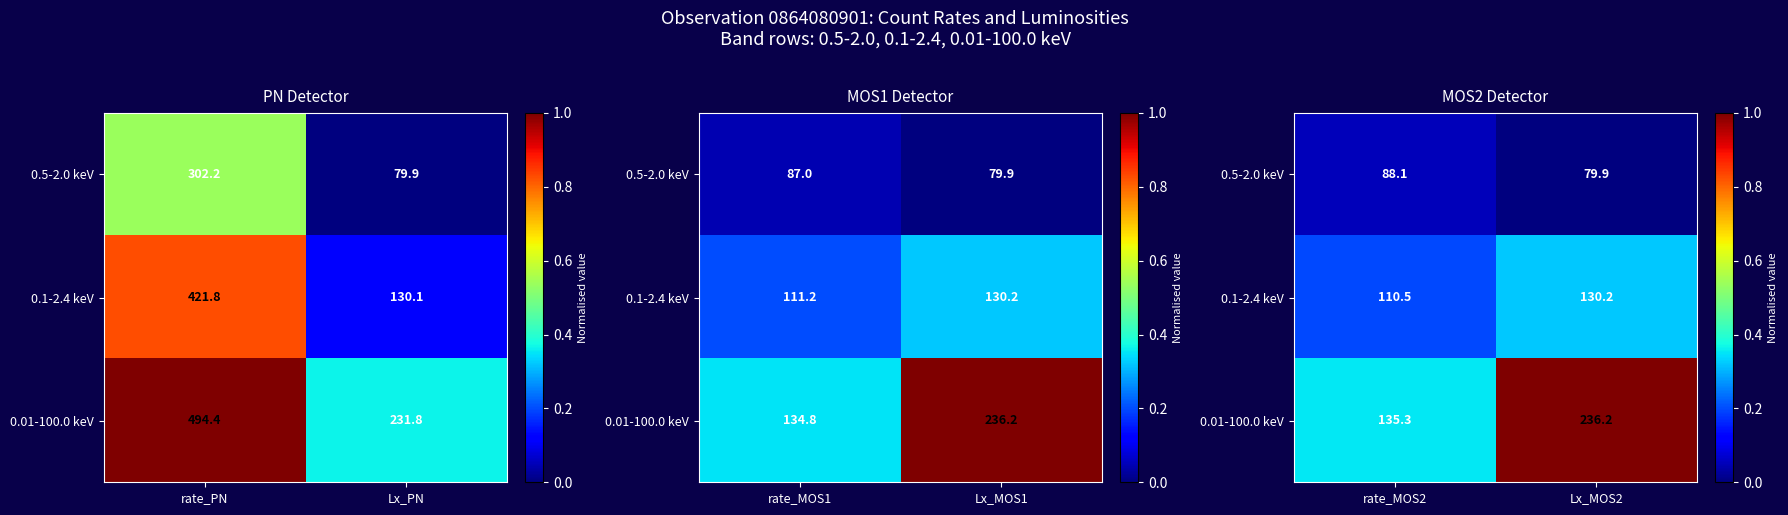

Between rate_PN and Lx_PN, which is larger?

rate_PN